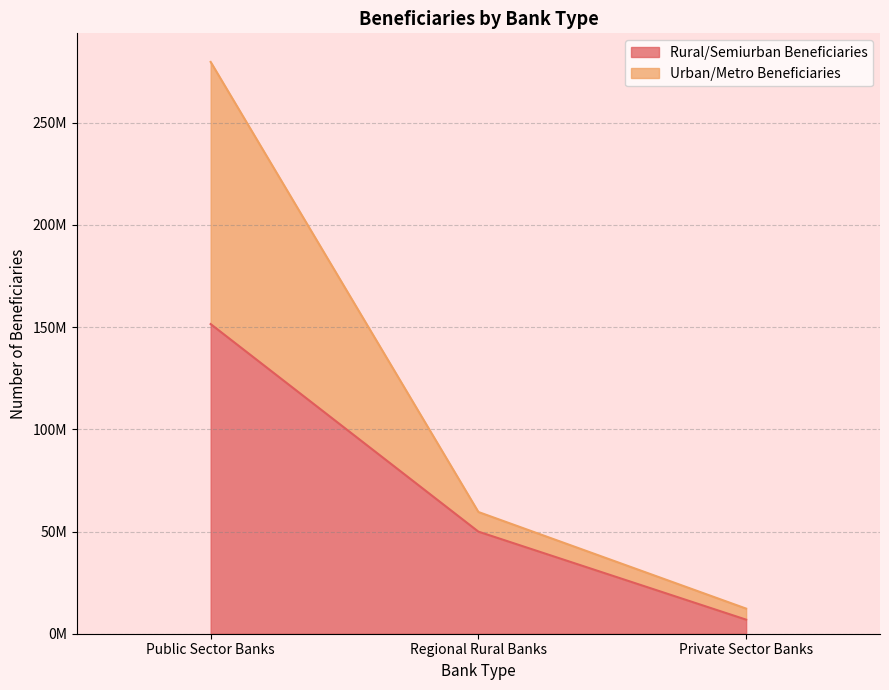

At how many categories does at least one series exceed 179630865?

1